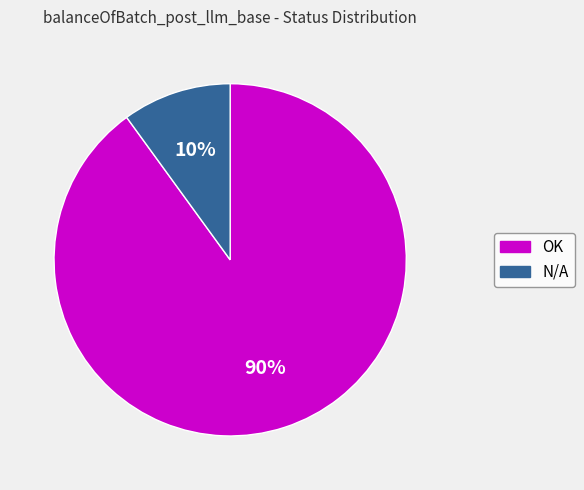

What percentage is the OK slice, to the nearest percent?

90%